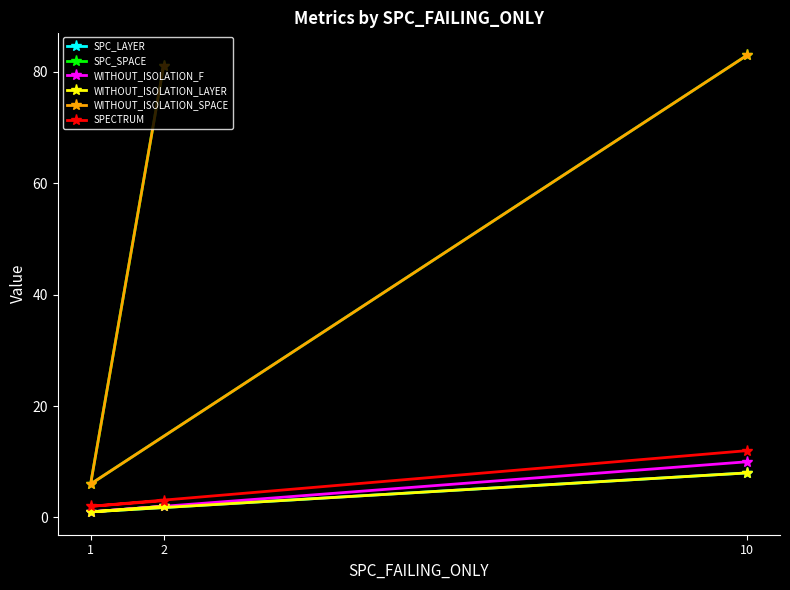

At which label does SPC_SPACE reach its minimum?

1